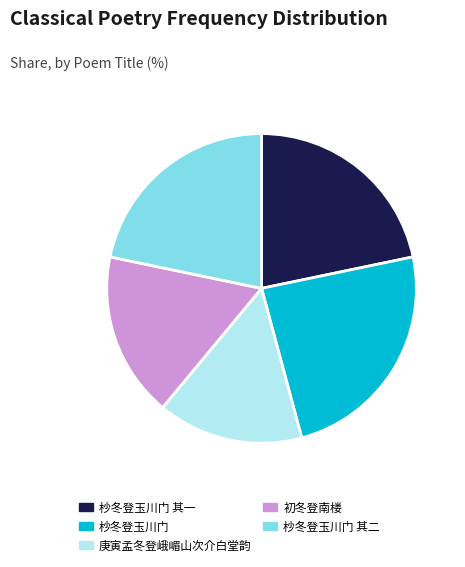

Which category has the smallest portion of the pie?

庚寅孟冬登峨嵋山次介白堂韵